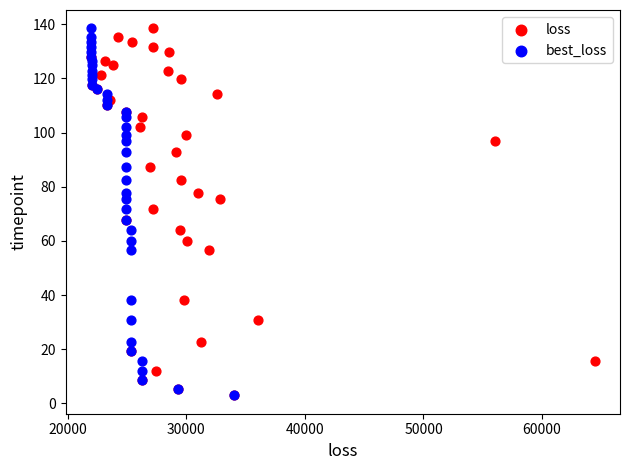

What are all the series names shown in the legend?

loss, best_loss